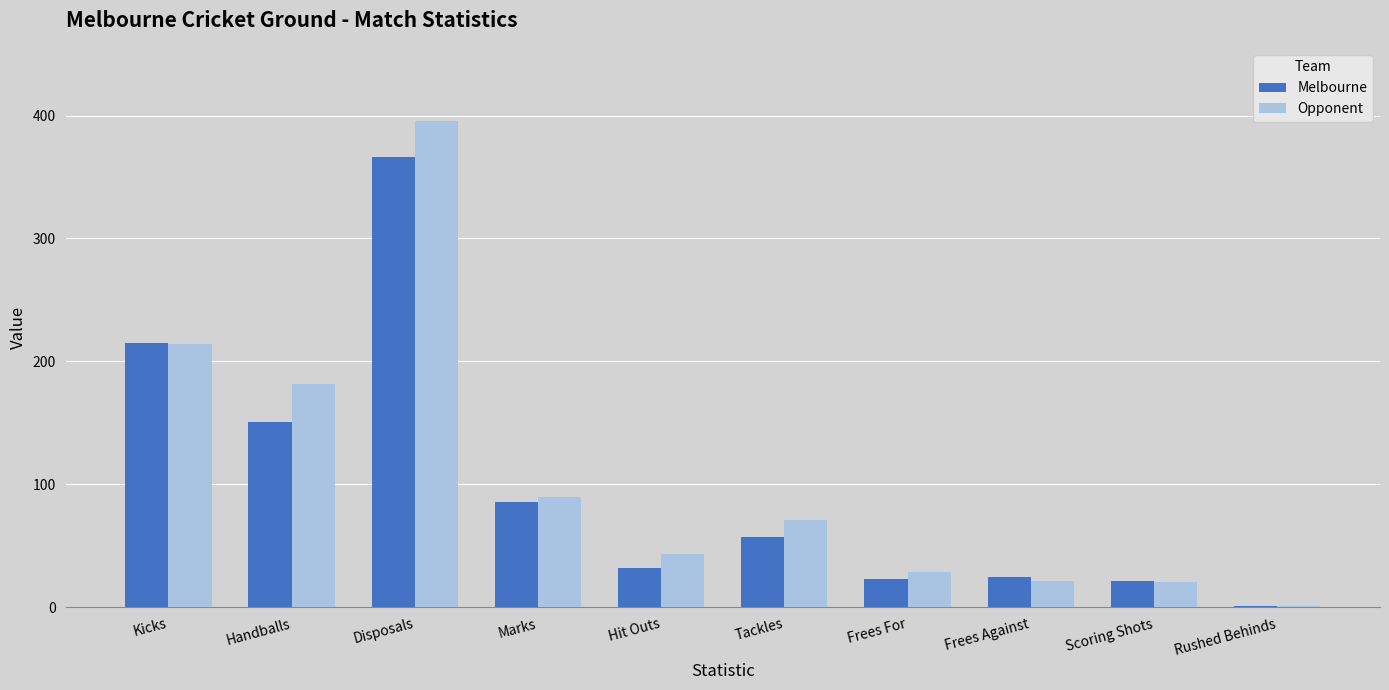

Which category has the highest value across all series?

Disposals